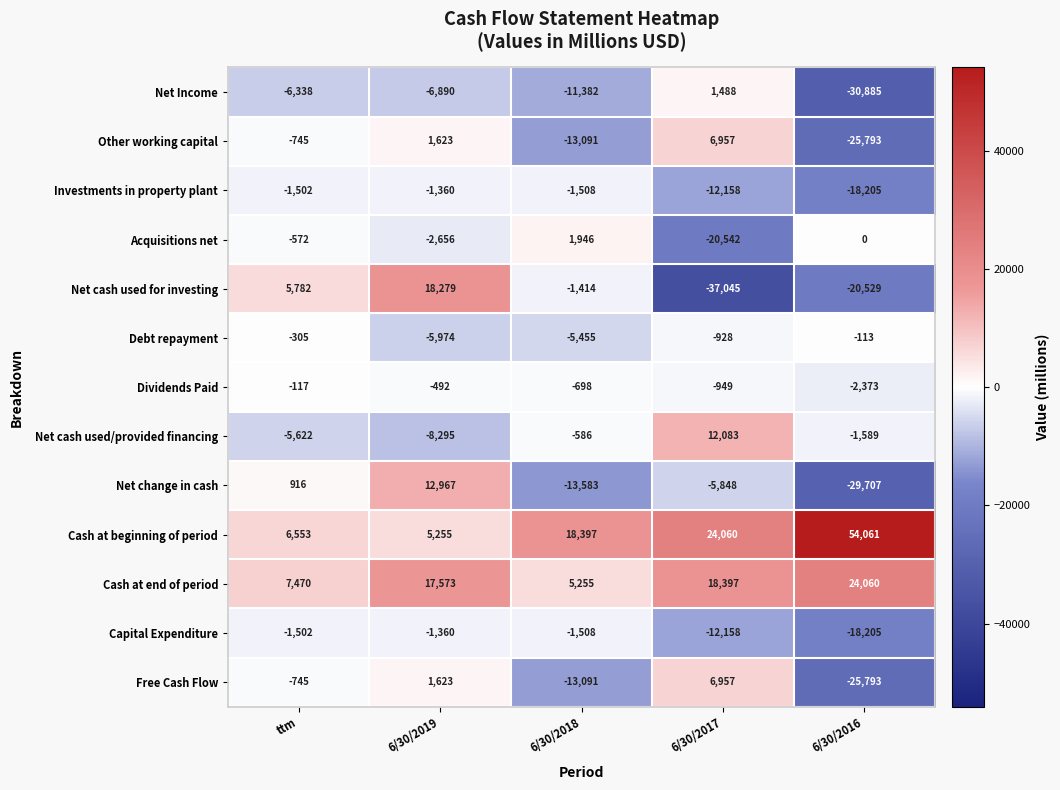

What is the total value across all series at 6/30/2017?

-19686